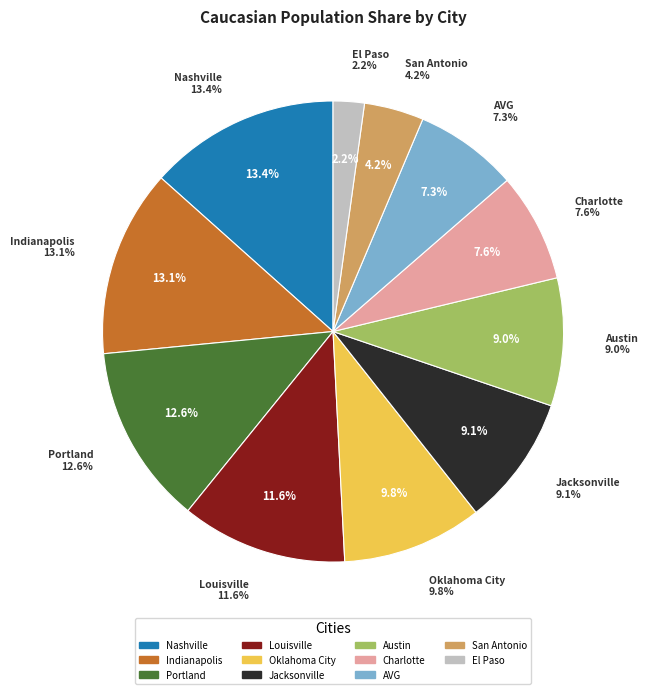

Which category has the biggest portion of the pie?

Nashville